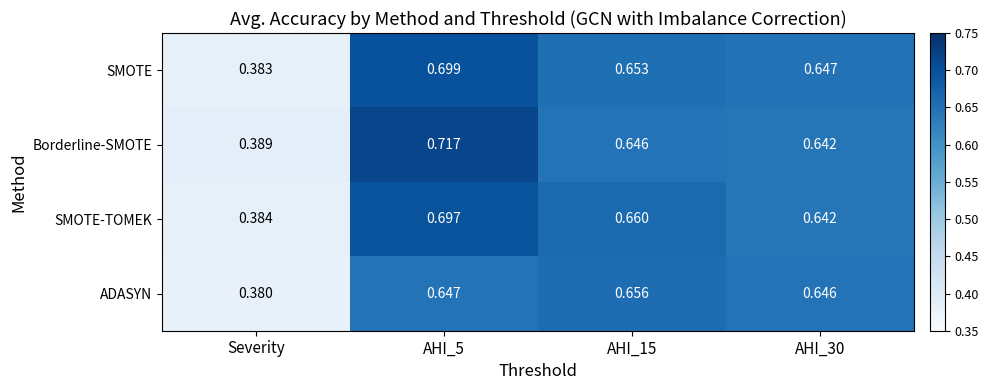

Which series has the largest range (max minus min)?

Borderline-SMOTE